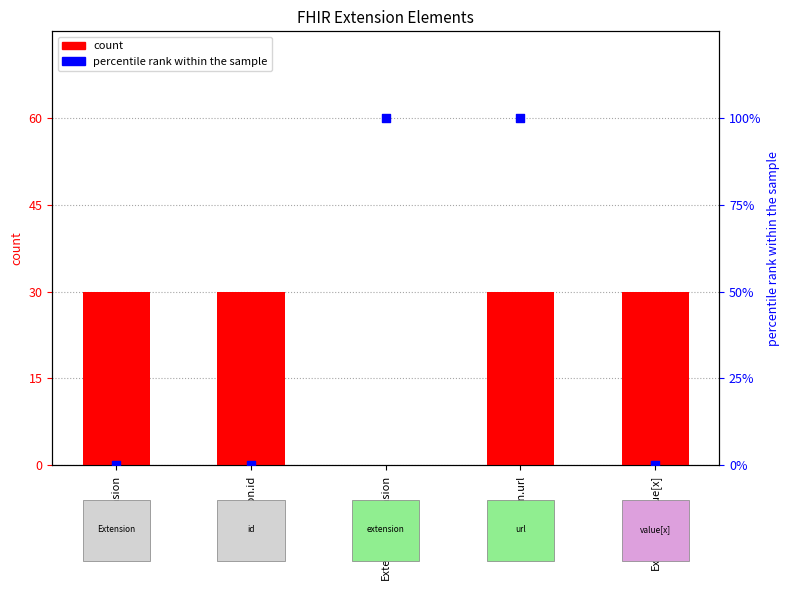

Which series has the largest total across all categories?

count